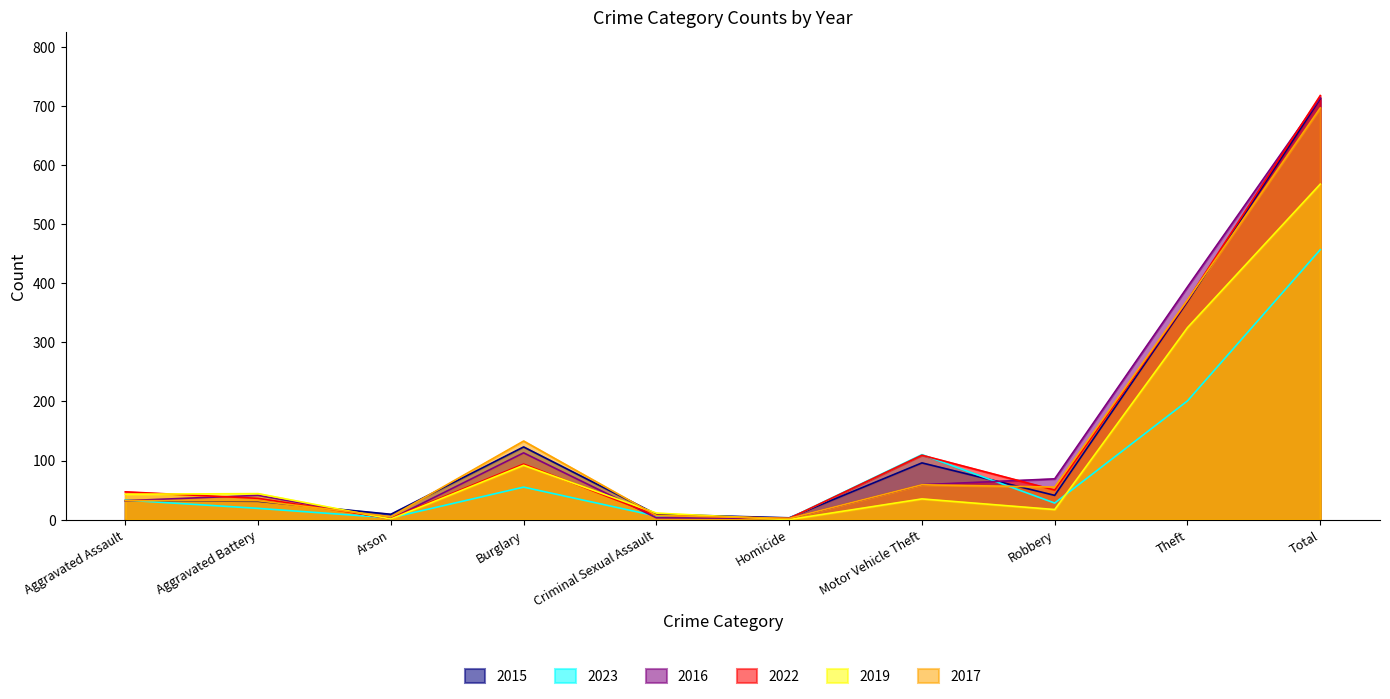

How many data points in 2023 are above 33?

4